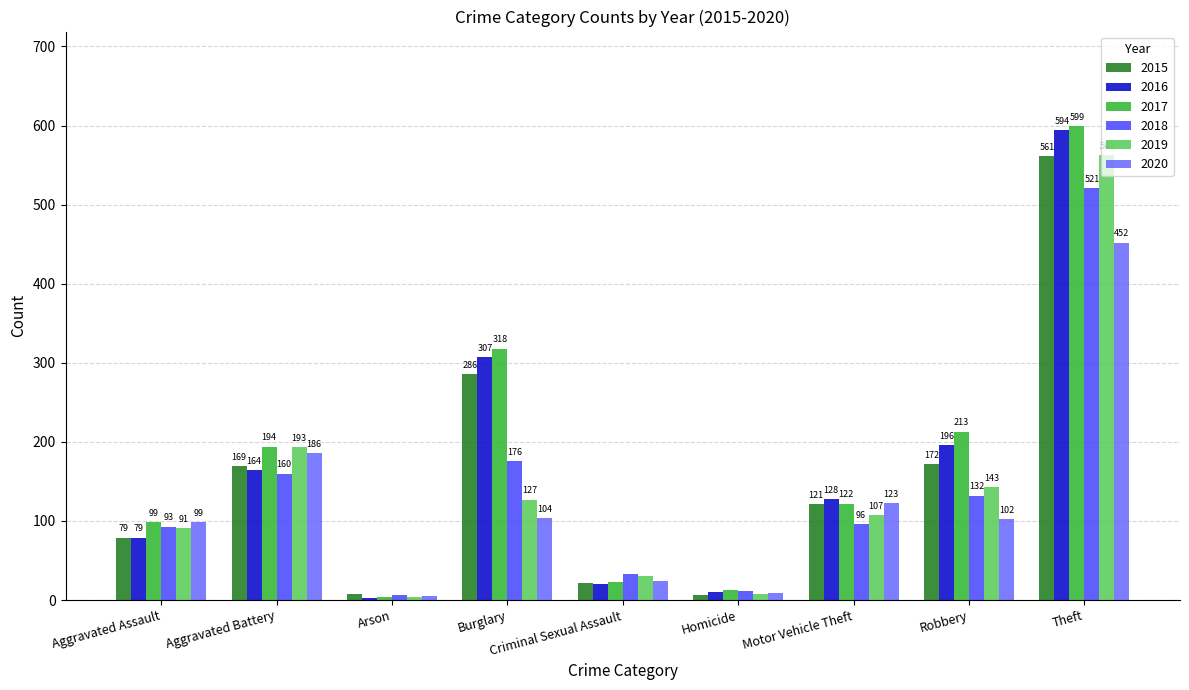

Between Criminal Sexual Assault and Homicide, which series saw the biggest shift?

2019